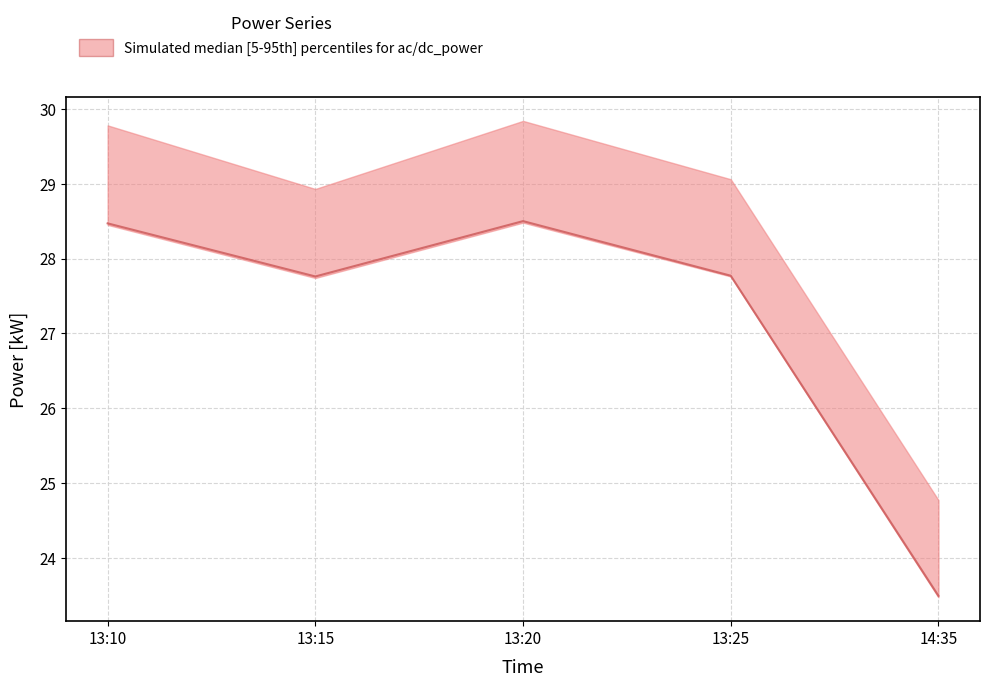

What is the approximate value at 13:10?

28.5